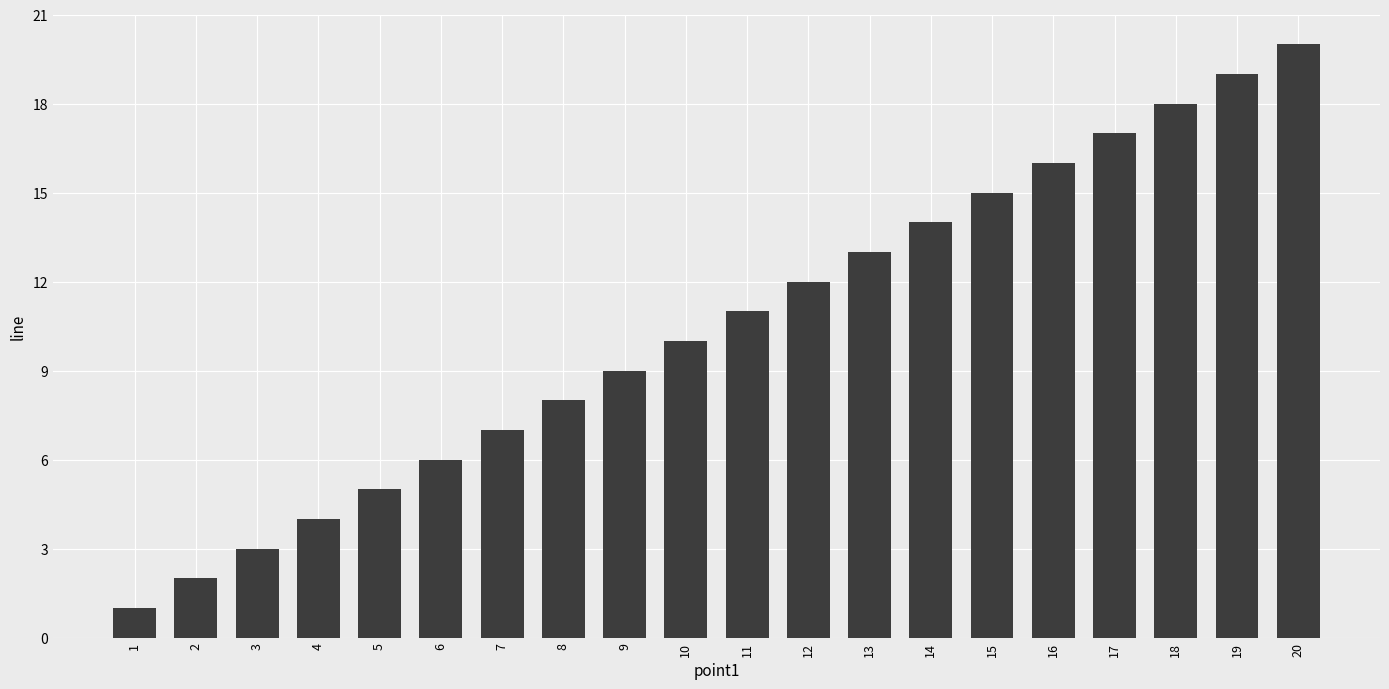

Is it true that the value at 10 is 10?

True